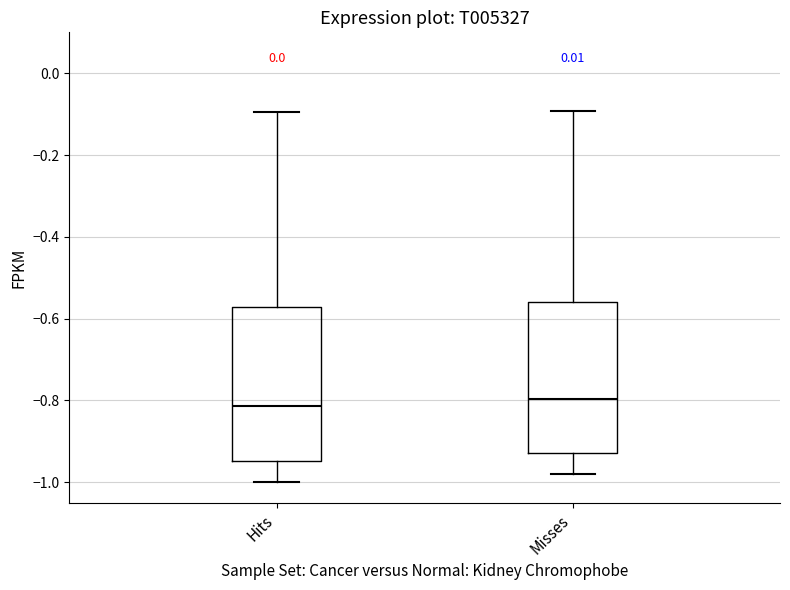

Reading left to right, read every box against the y-axis: the position of its median line, the range the box covers, and the ends of its whiskers. The values are not printed on the chart, so give them approximately, as read against the axis.

Hits: median -0.82, box -0.94 to -0.58, whiskers -1.00 to -0.10
Misses: median -0.80, box -0.92 to -0.56, whiskers -0.98 to -0.10